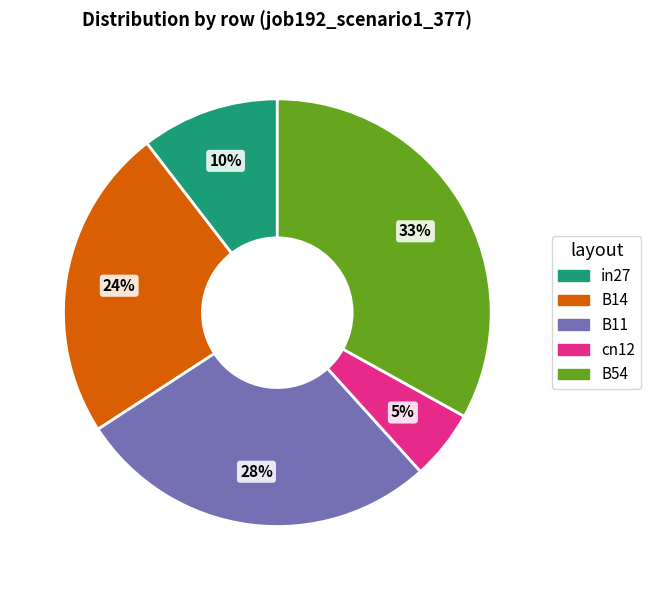

Combined, do B54 and cn12 account for over 50%?

No